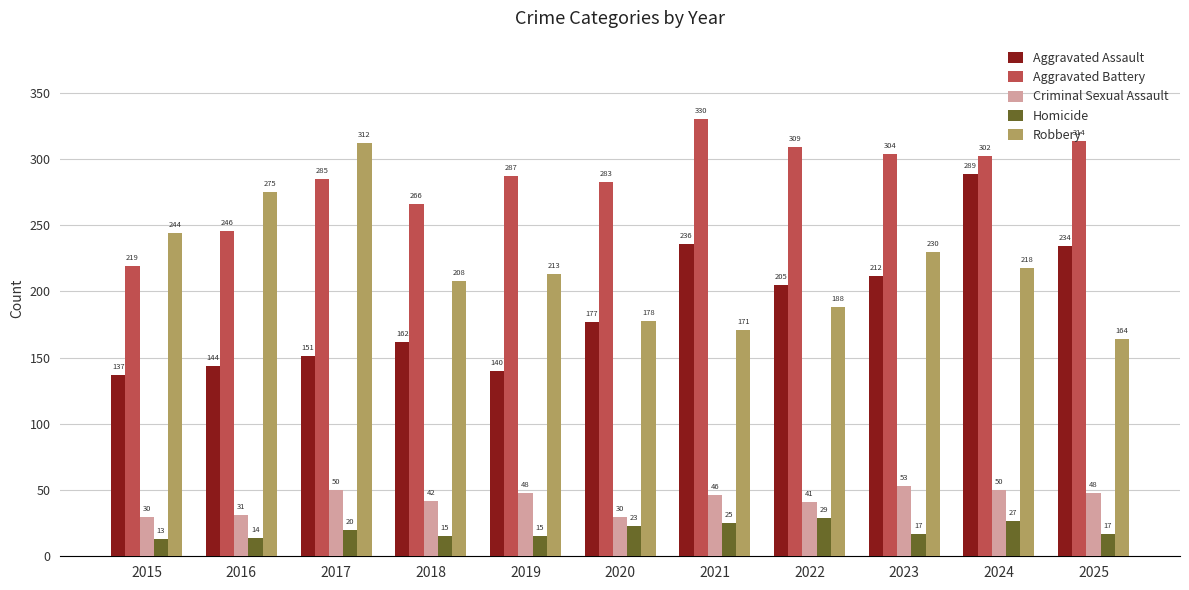

List the labels in order of Robbery value, smallest first.

2025, 2021, 2020, 2022, 2018, 2019, 2024, 2023, 2015, 2016, 2017